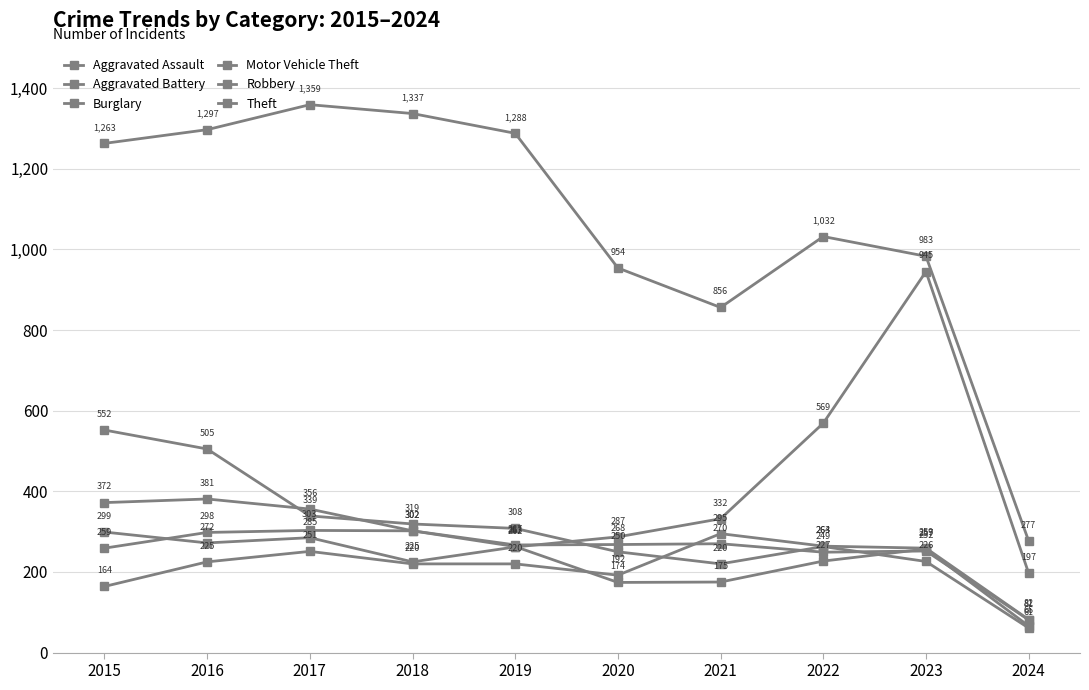

How many lines are shown in the chart?

6